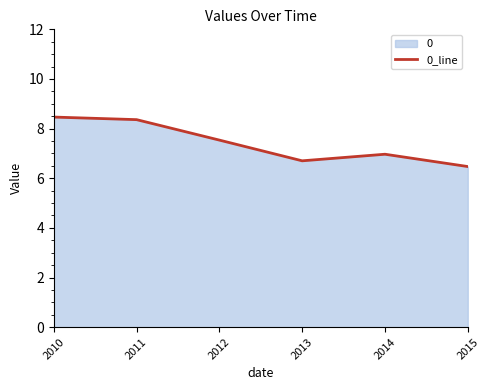

What is the difference between the values at 2015 and 2012?

1.1